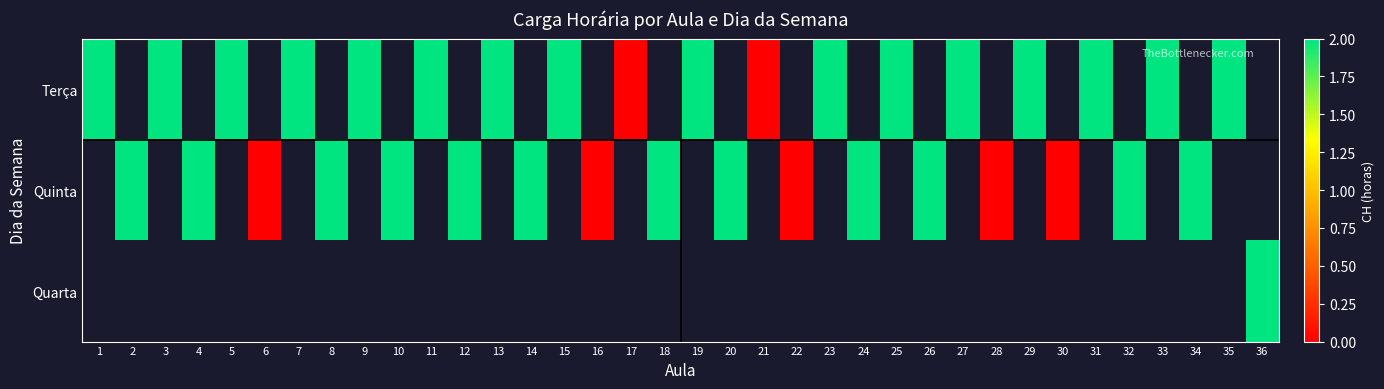

Which category has the highest value in the Quinta series?

1